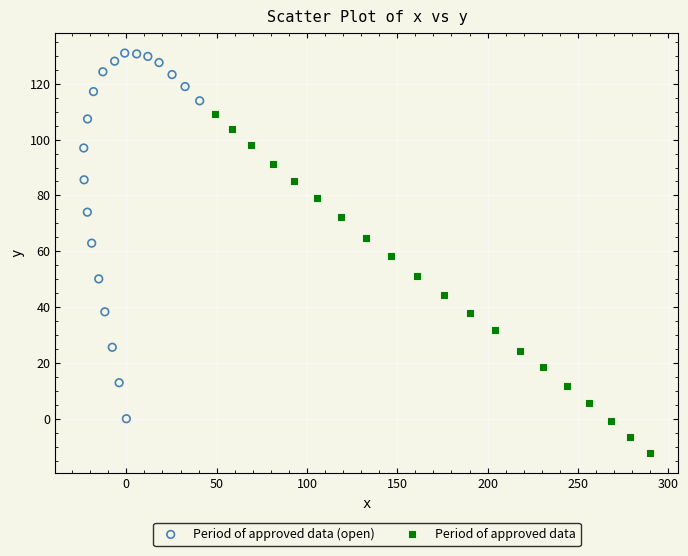

Which series has the widest spread of Y values?

Period of approved data (open)